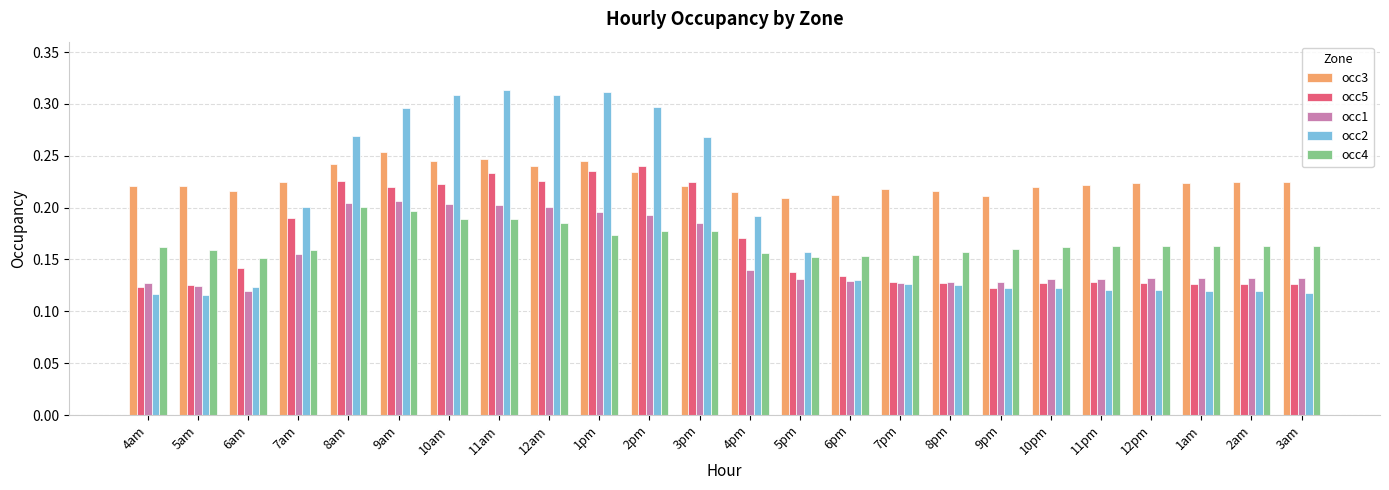

The value of occ5 at 2pm is 0.4. True or false?

False